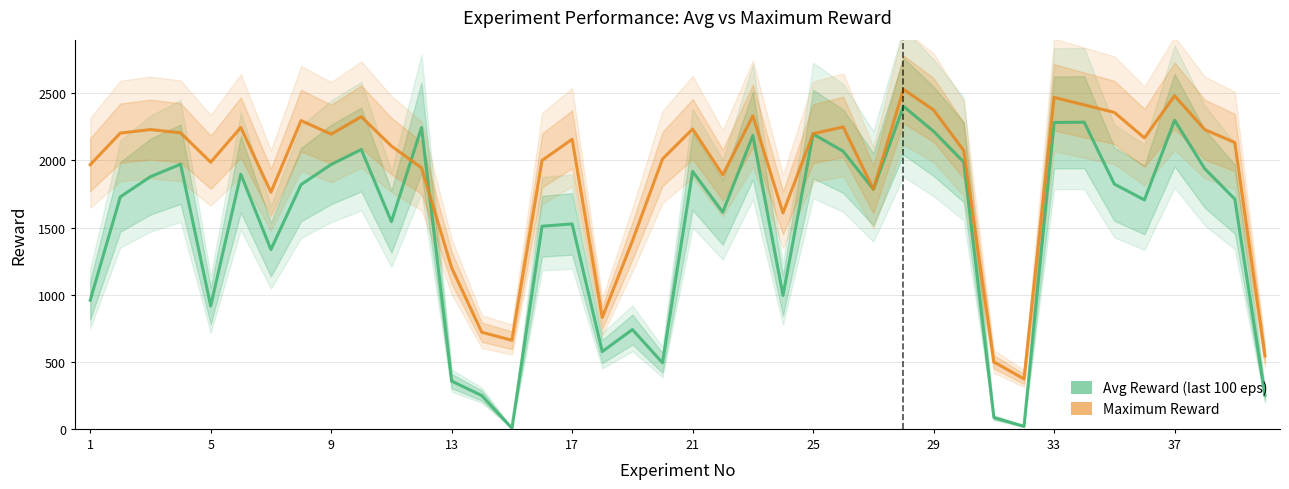

What is the label of the 7th point from the left?

25